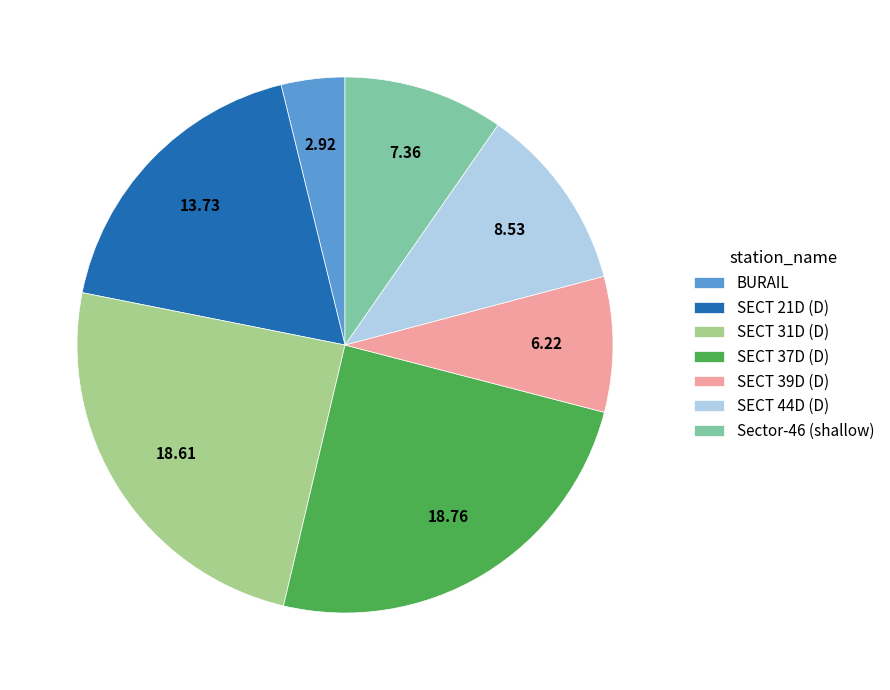

How many segments does this pie chart have?

7